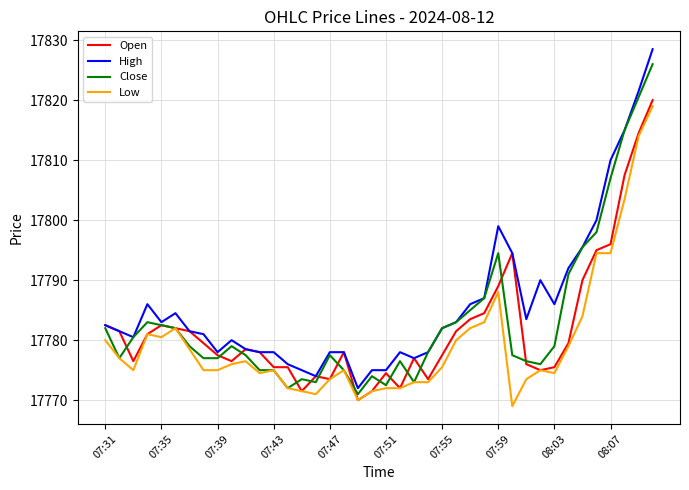

True or false: Close has more than 1 interior local peaks.

True